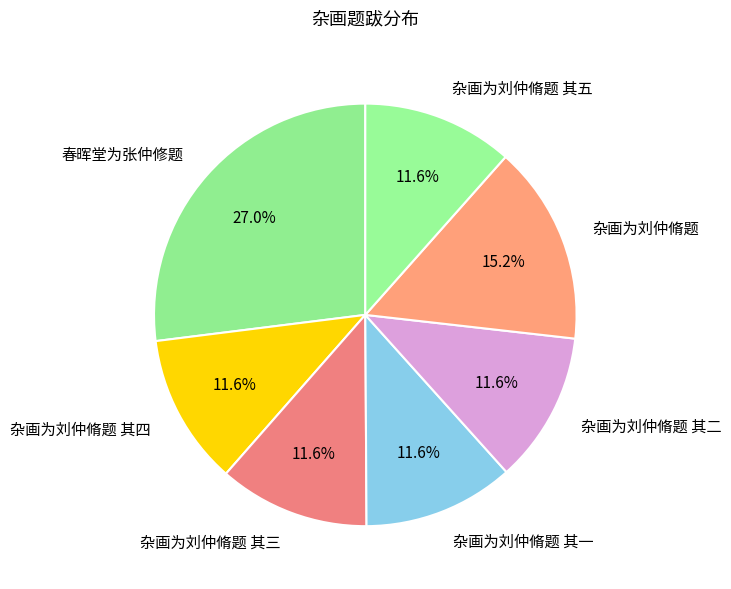

What percentage is NOT represented by 杂画为刘仲脩题 其三?

88.4%